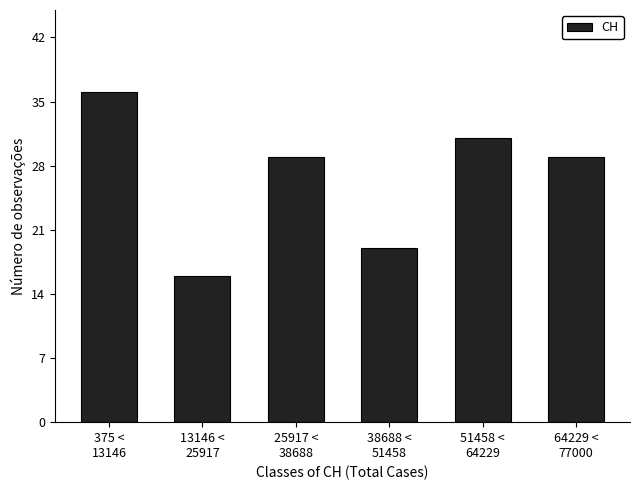

Reading left to right, transcribe all the data shown in this chart.

36	16	29	19	31	29